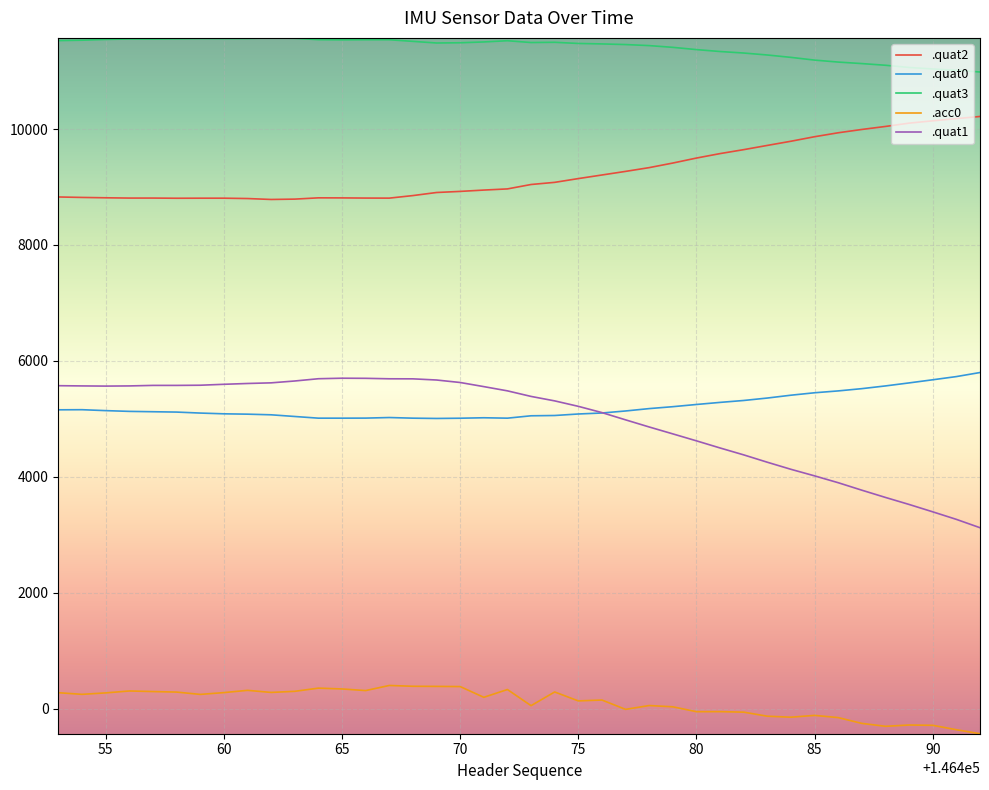

True or false: .acc0 and .quat1 cross at least once.

False